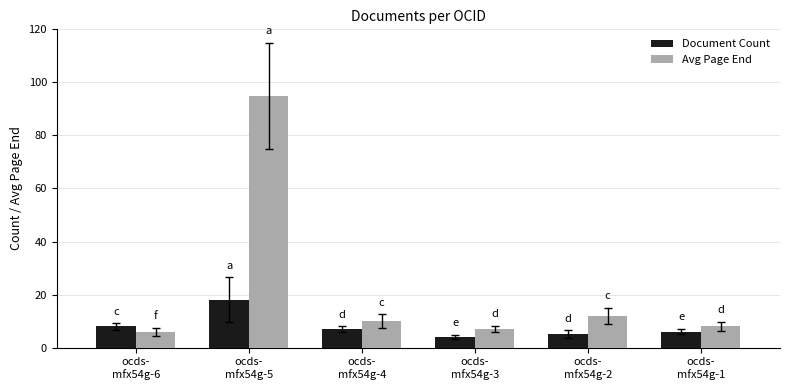

Which series has the largest range (max minus min)?

Avg Page End